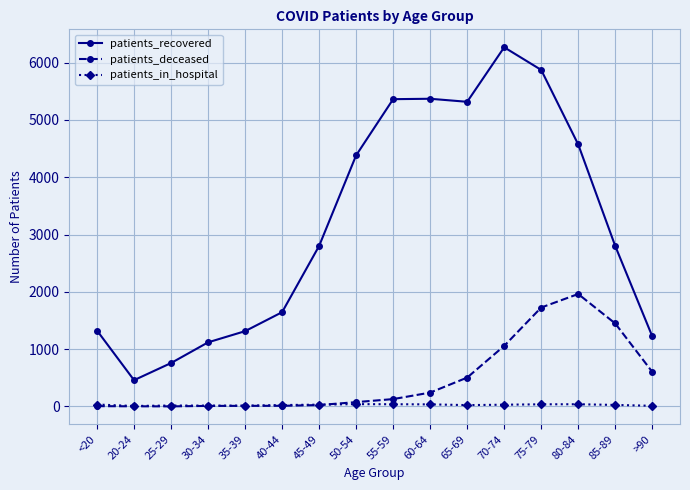

At which label does patients_in_hospital first exceed 31?

<20